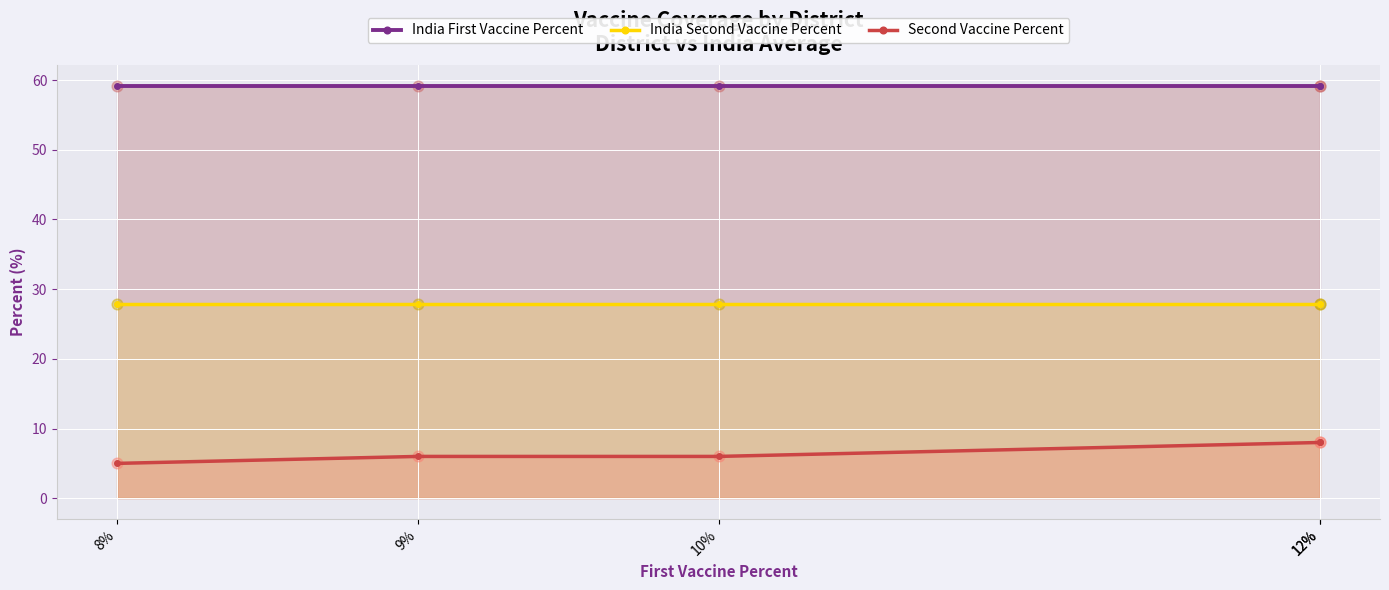

What are all the series names shown in the legend?

India First Vaccine Percent, India Second Vaccine Percent, Second Vaccine Percent